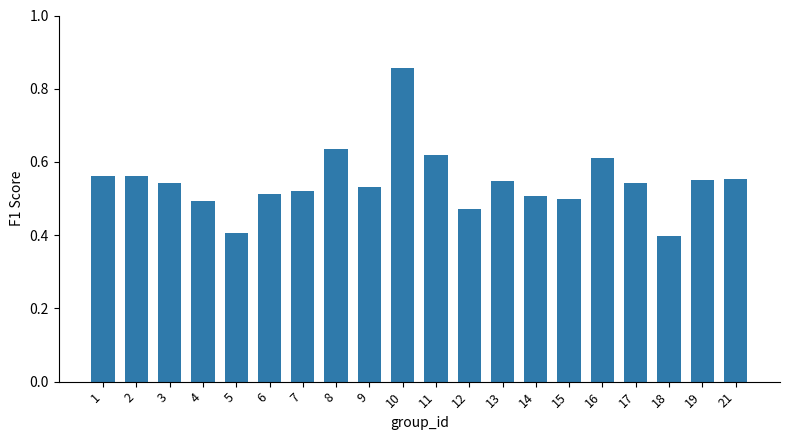

Between 12 and 8, which is larger?

8